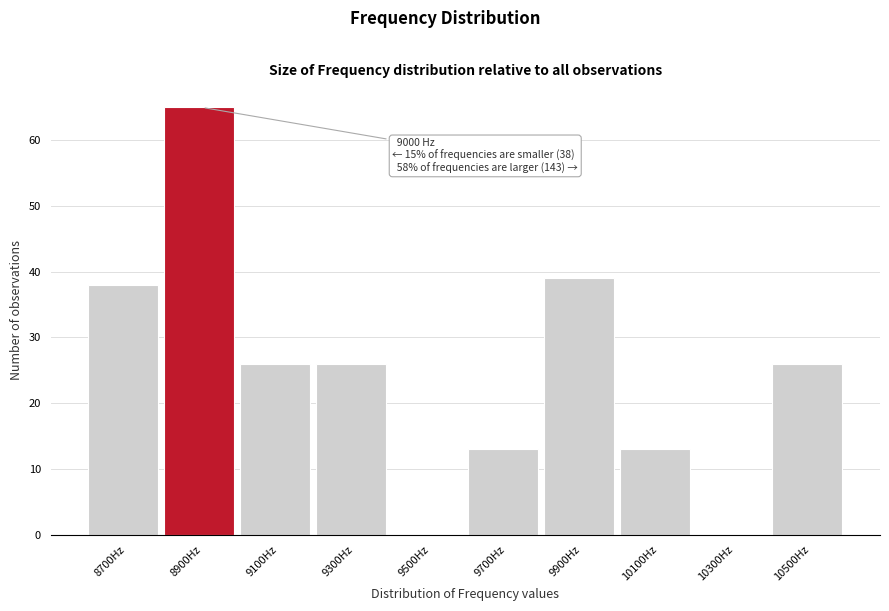

Reading left to right, what are all the values shown in this chart?

8700Hz=38	8900Hz=65	9100Hz=26	9300Hz=26	9500Hz=0	9700Hz=13	9900Hz=39	10100Hz=13	10300Hz=0	10500Hz=26